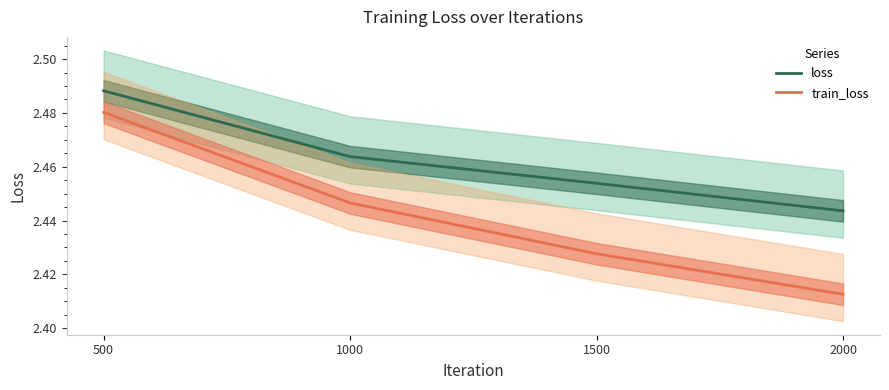

Reading left to right, extract all data points from this chart.

loss: 500=2.5	1000=2.5	1500=2.5	2000=2.4
train_loss: 500=2.5	1000=2.4	1500=2.4	2000=2.4